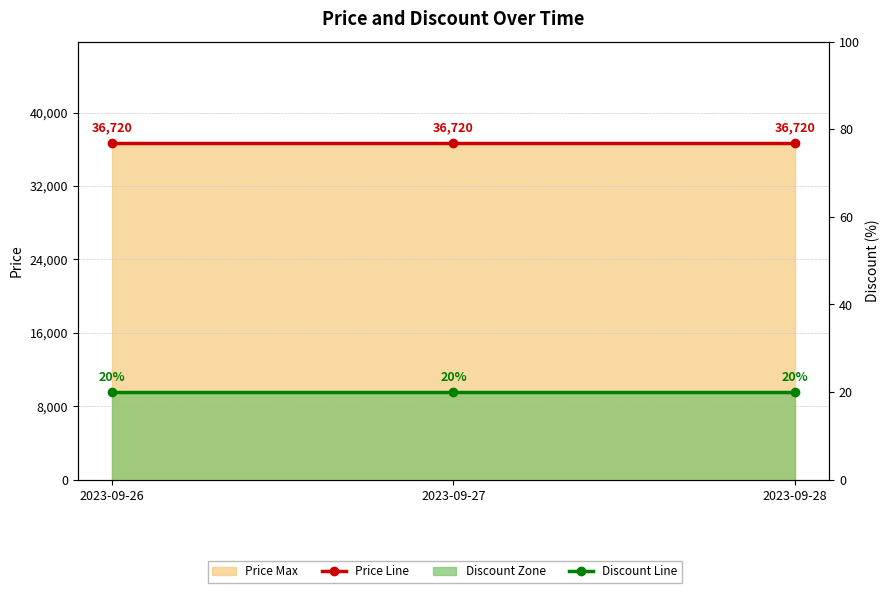

What is the difference between the highest and lowest values at 2023-09-28?

36700